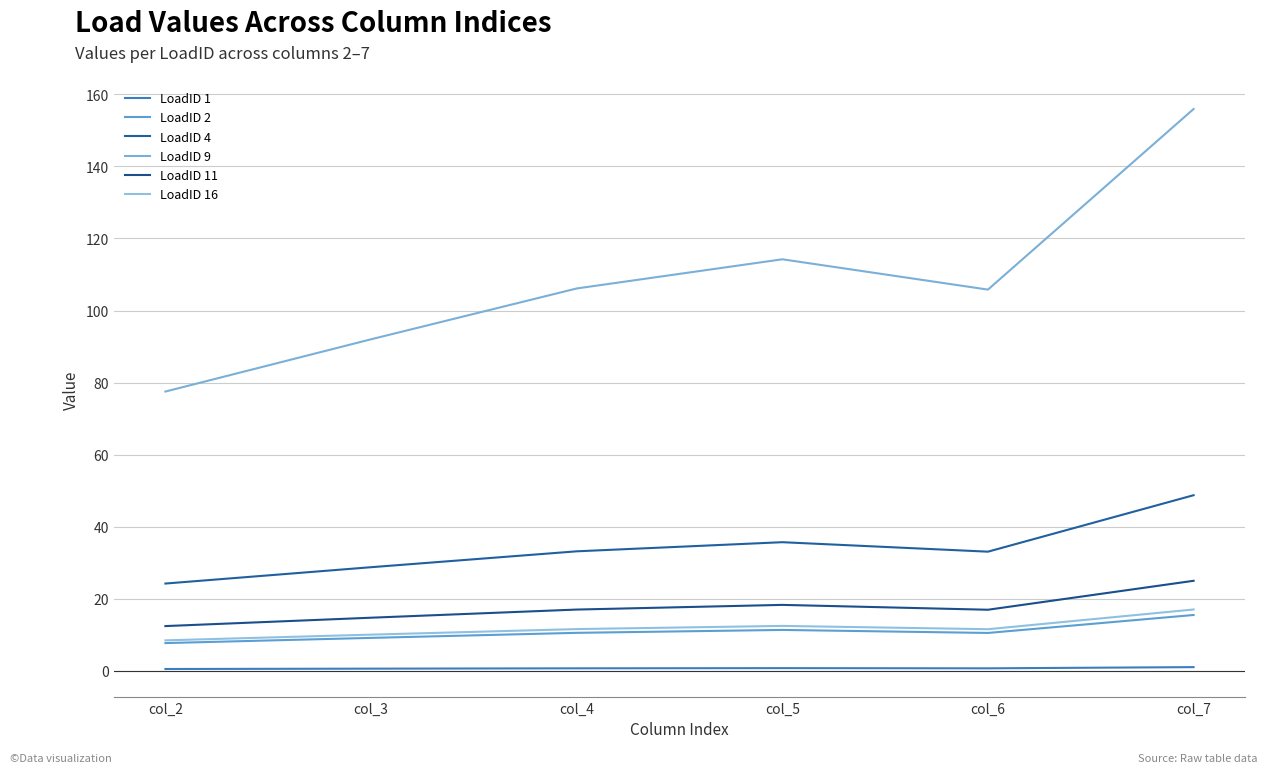

How many distinct data groups are displayed?

6